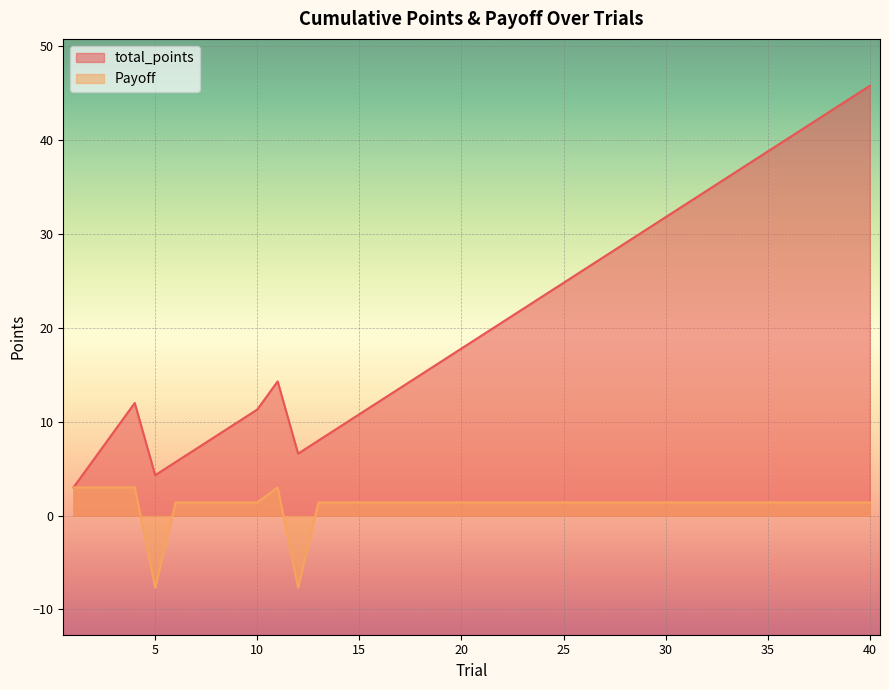

True or false: Payoff has more than 1 points higher than both neighbors.

False